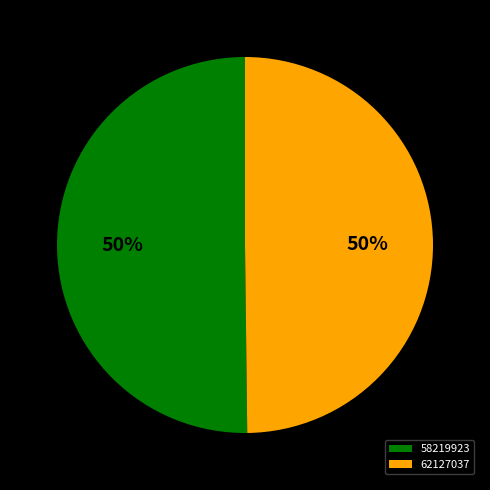

True or false: 58219923 accounts for 42% of the total.

False